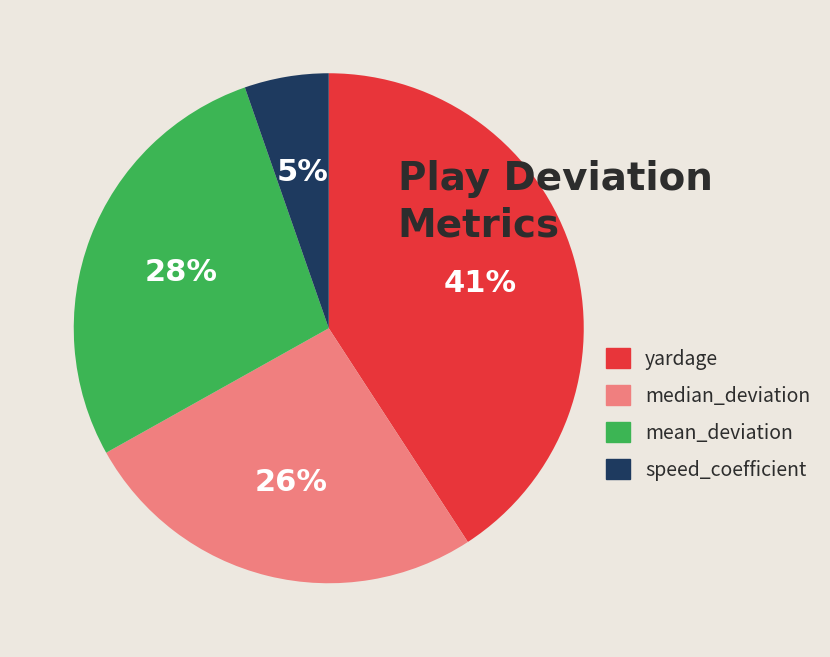

Rank the categories by value from highest to lowest.

yardage, mean_deviation, median_deviation, speed_coefficient